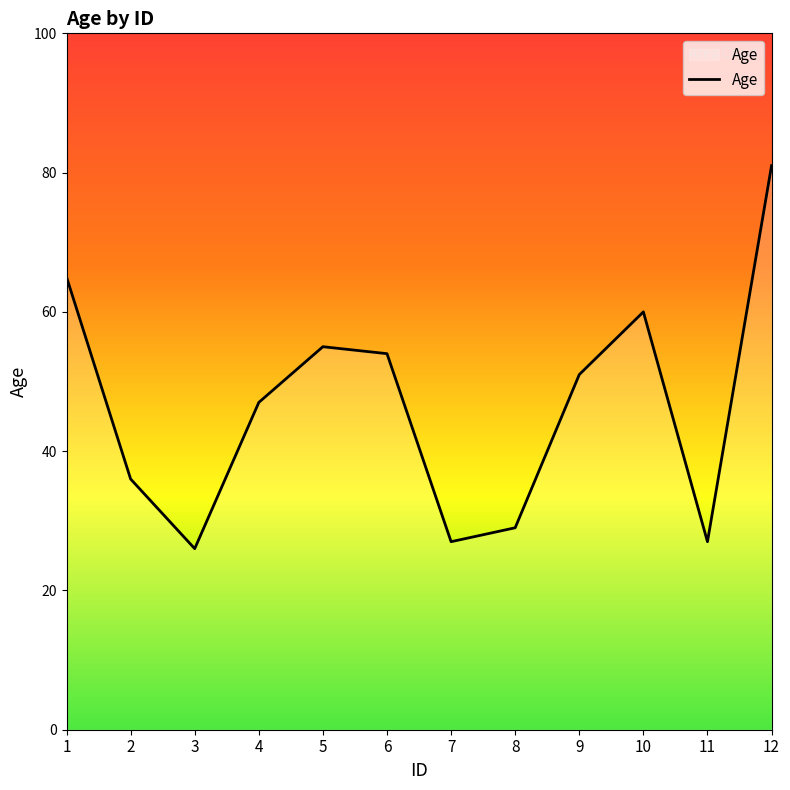

Reading left to right, list all the values displayed in this chart.

1=65	2=36	3=26	4=47	5=55	6=54	7=27	8=29	9=51	10=60	11=27	12=81